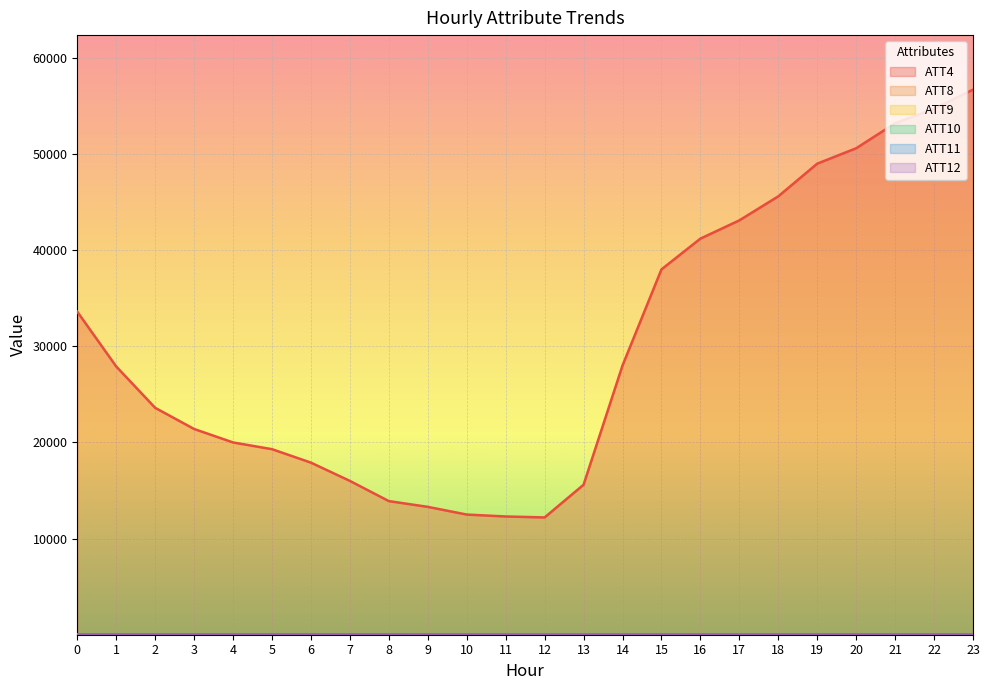

True or false: ATT8 and ATT9 intersect in this chart.

False